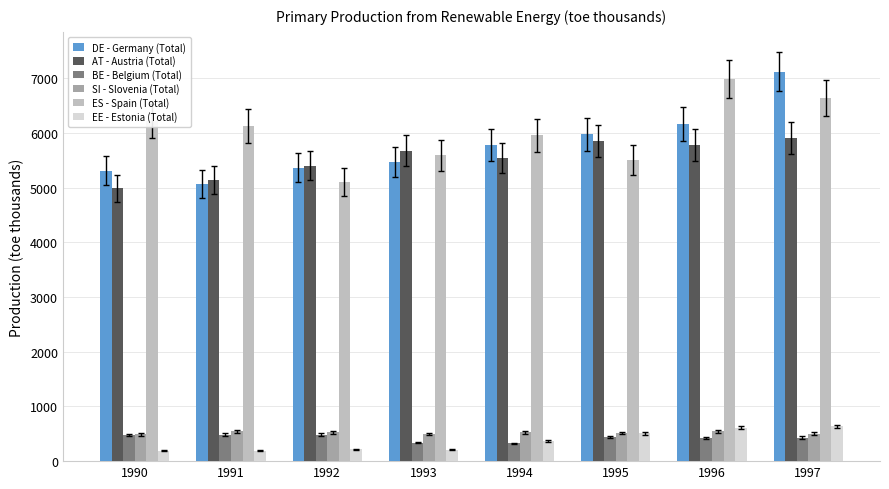

The DE - Germany (Total) series shows 7565.1 at 1991. True or false?

False